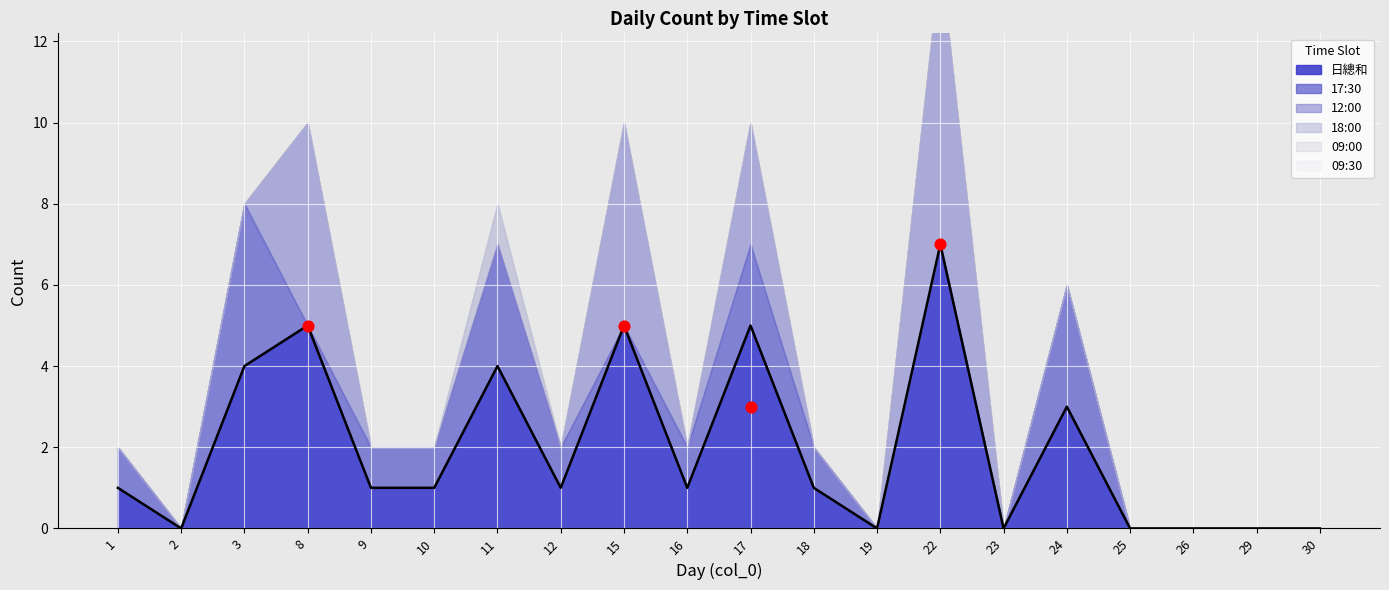

Which series has the largest total across all categories?

日總和